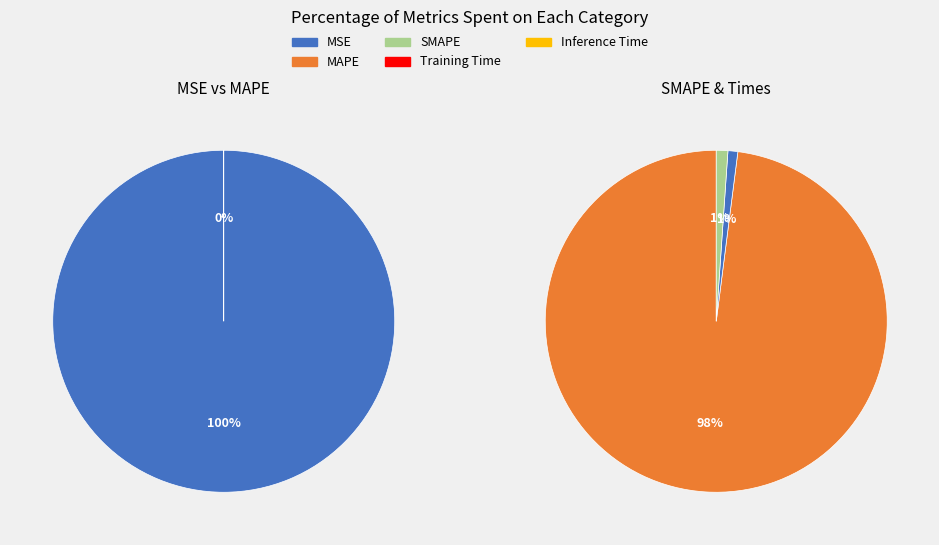

The MAPE slice represents 38% of the pie. True or false?

False